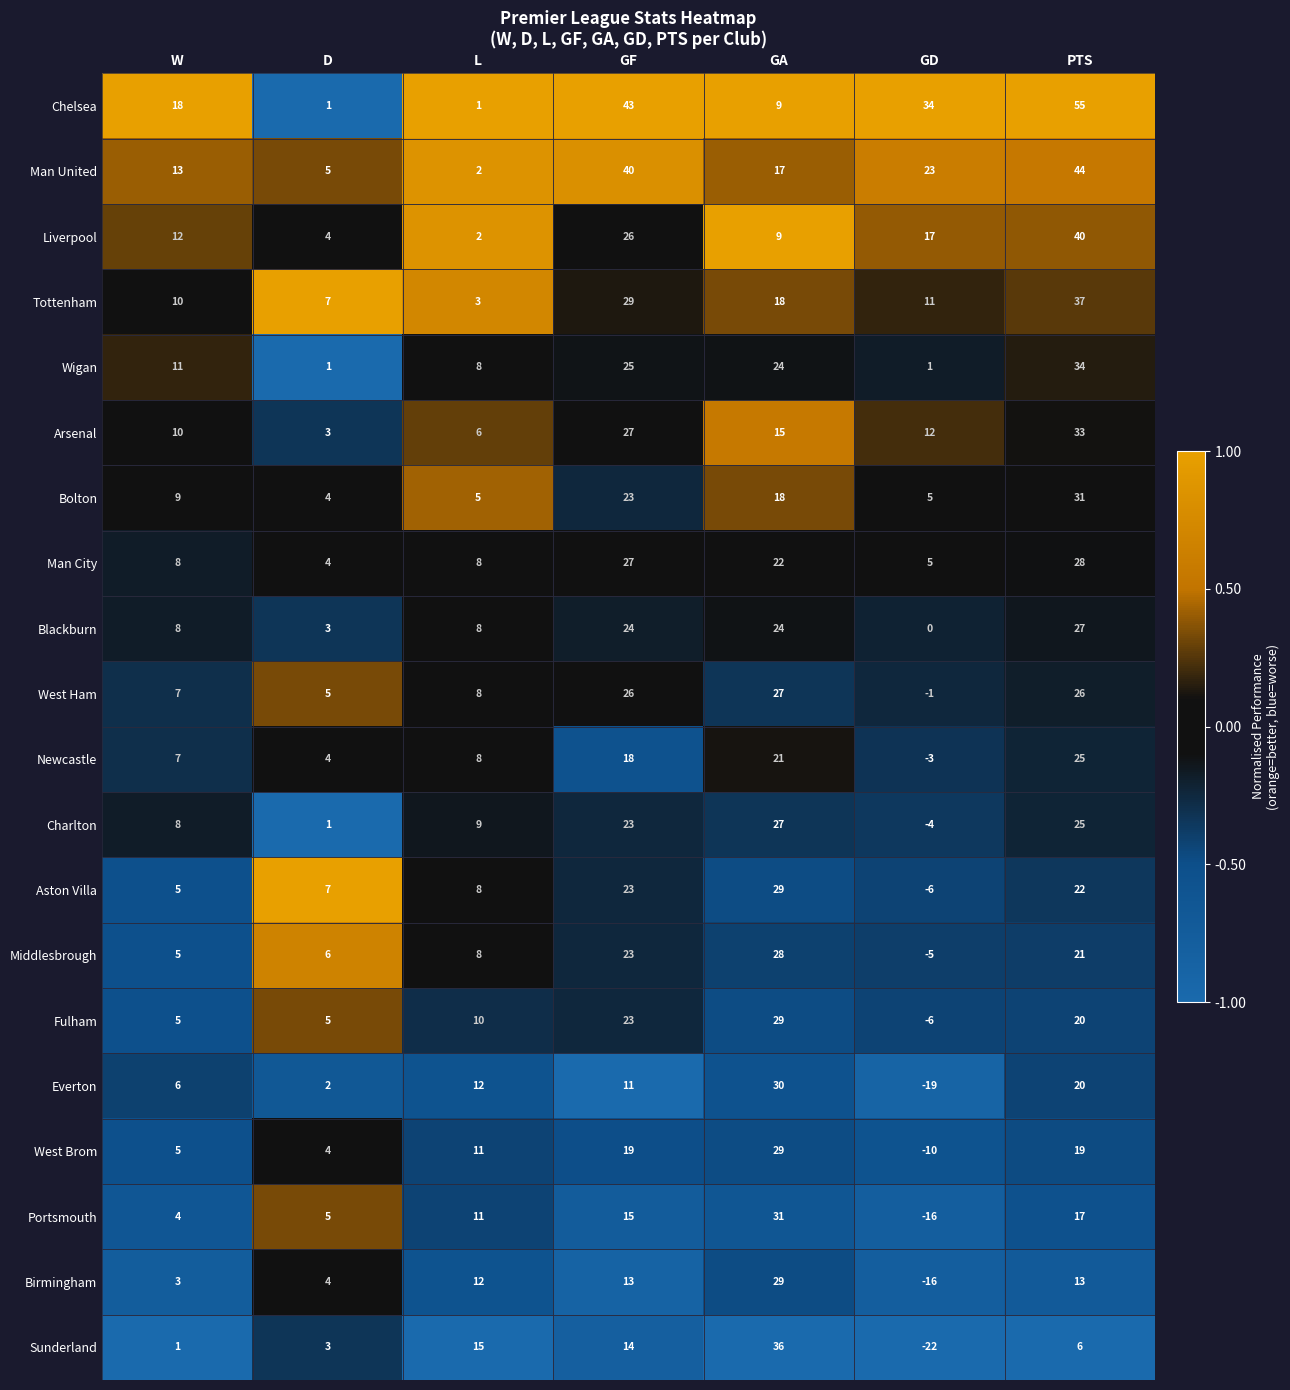

Which series has the largest range (max minus min)?

Sunderland